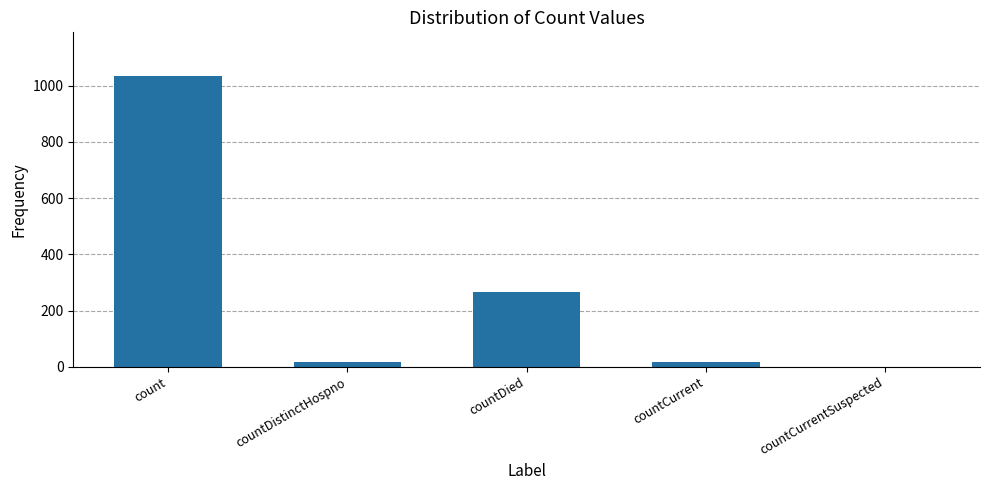

Where is the data nearest to the value 517?

countDied